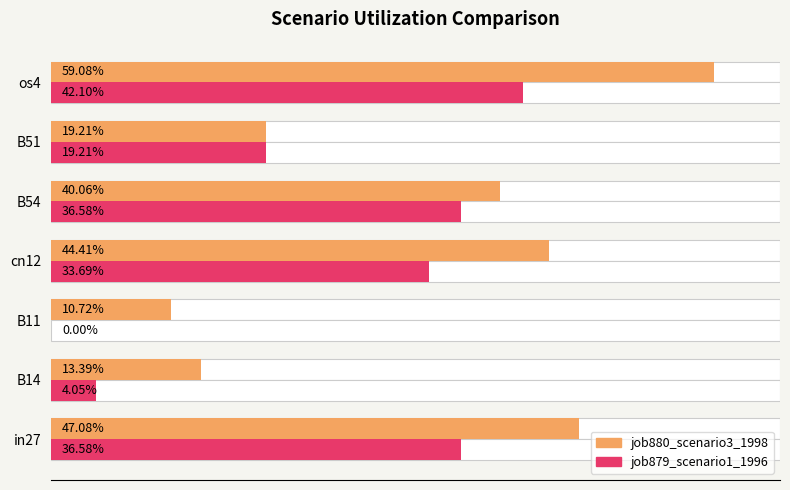

What are all the series names shown in the legend?

job880_scenario3_1998, job879_scenario1_1996